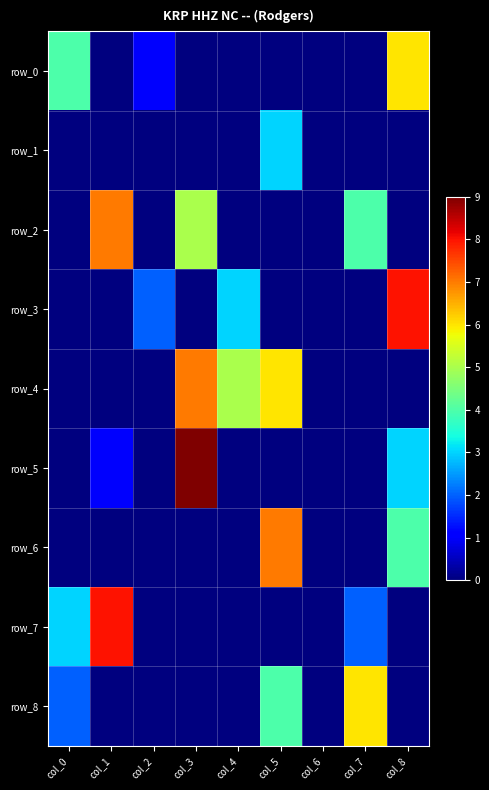

How many categories are shown in the chart?

9